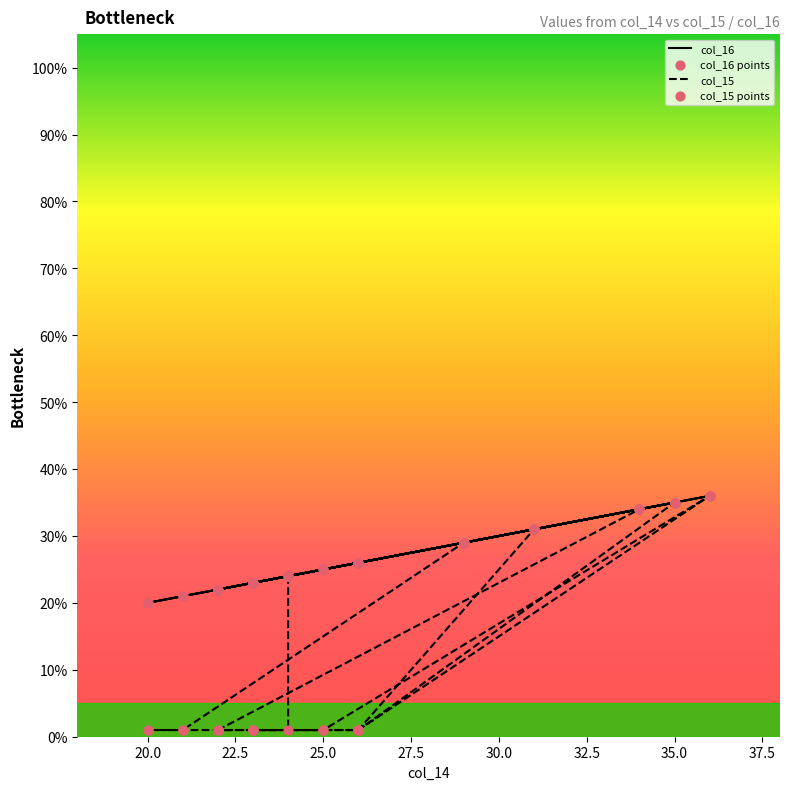

At how many categories does at least one series exceed 1?

32